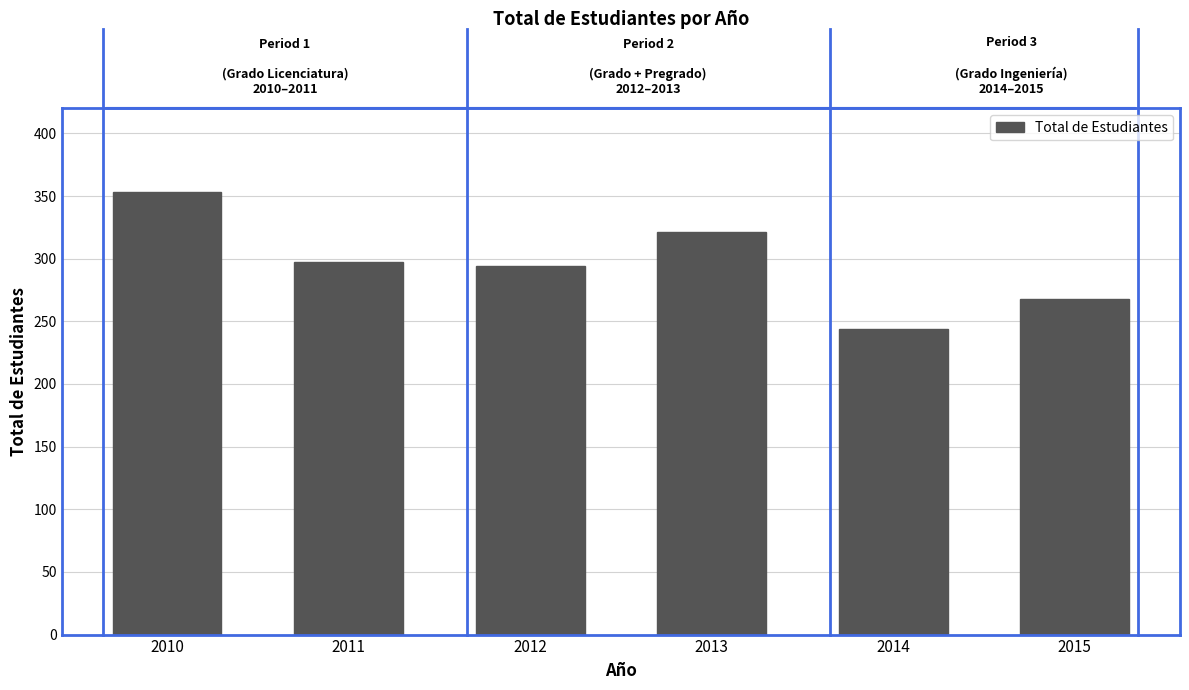

Reading left to right, list all the values displayed in this chart.

353	297	294	321	244	268